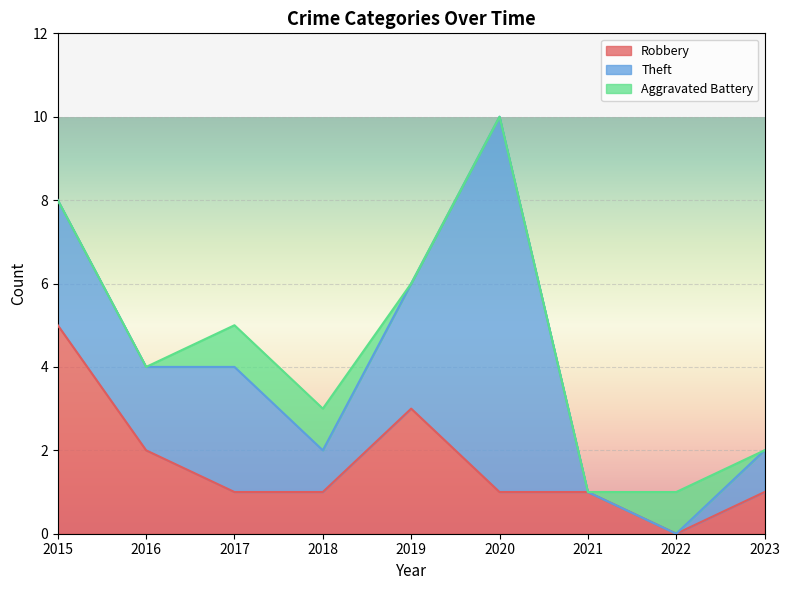

How many times do Aggravated Battery and Theft cross each other?

1